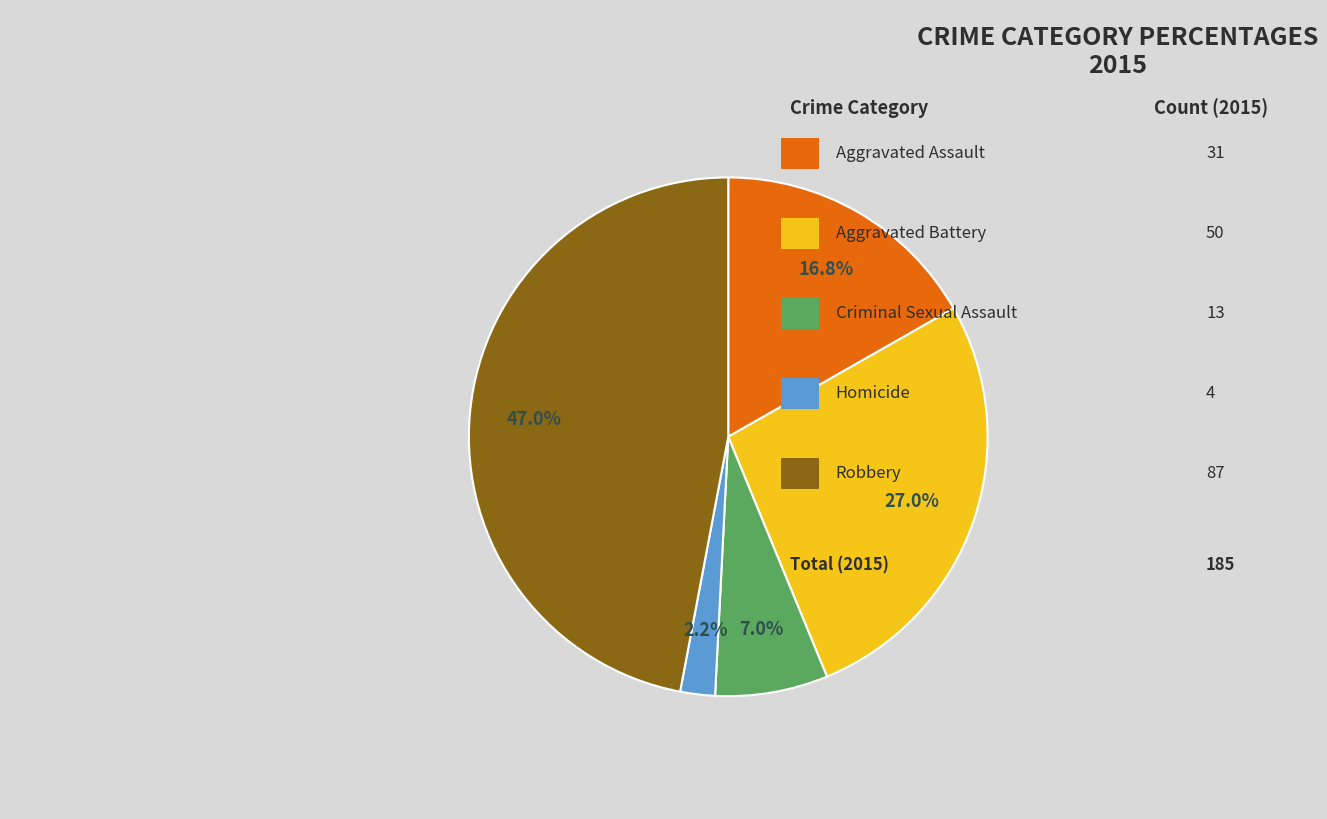

How many slices are in this pie chart?

5